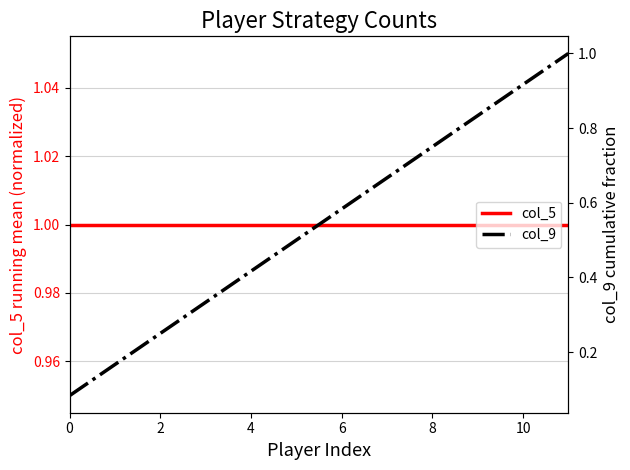

What is the minimum value for col_9?

0.1